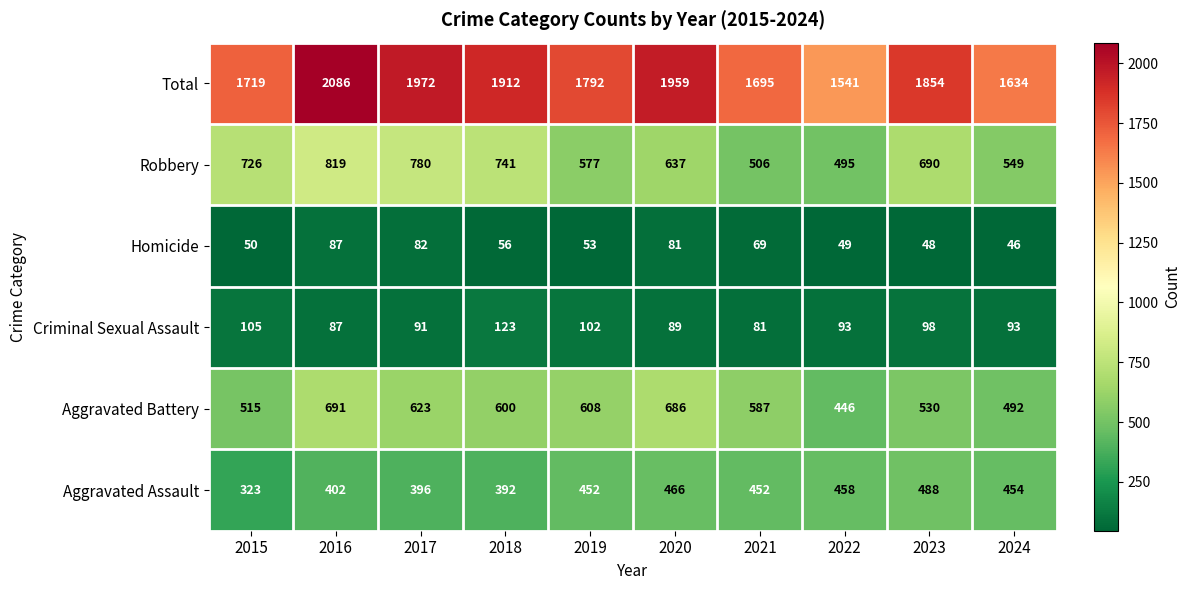

Which series has the largest total across all categories?

Total